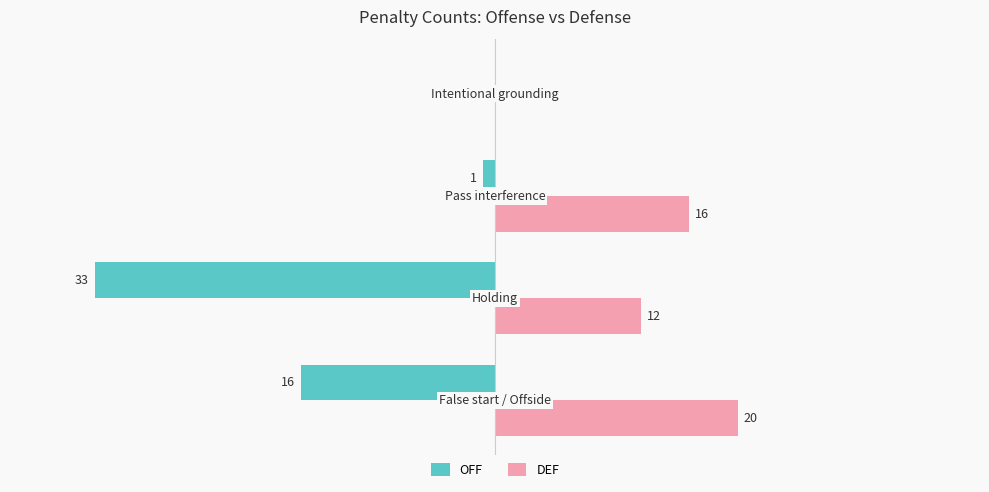

Which series has the largest total across all categories?

DEF